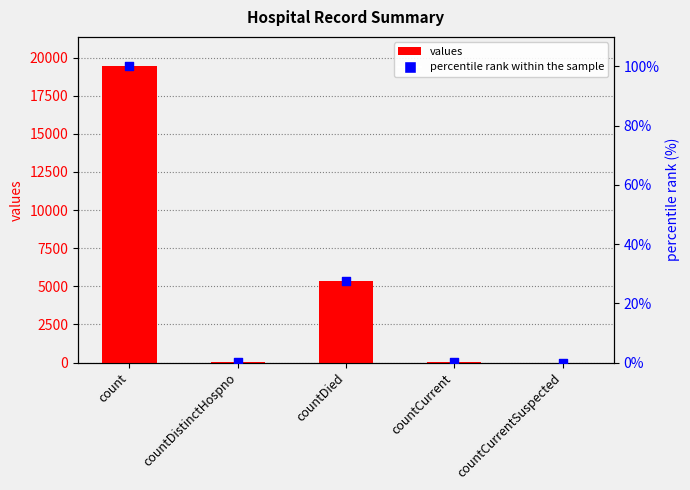

What are all the series names shown in the legend?

values, percentile rank within the sample